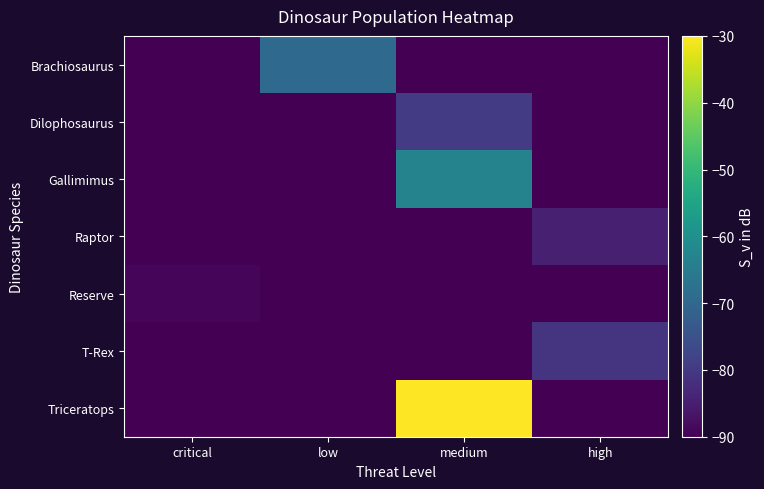

Reading left to right, list all the values displayed in this chart.

Brachiosaurus: critical=-90.0	low=-69.4	medium=-90.0	high=-90.0
Dilophosaurus: critical=-90.0	low=-90.0	medium=-79.3	high=-90.0
Gallimimus: critical=-90.0	low=-90.0	medium=-63.1	high=-90.0
Raptor: critical=-90.0	low=-90.0	medium=-90.0	high=-84.6
Reserve: critical=-89.1	low=-90.0	medium=-90.0	high=-90.0
T-Rex: critical=-90.0	low=-90.0	medium=-90.0	high=-81.0
Triceratops: critical=-90.0	low=-90.0	medium=-30.0	high=-90.0